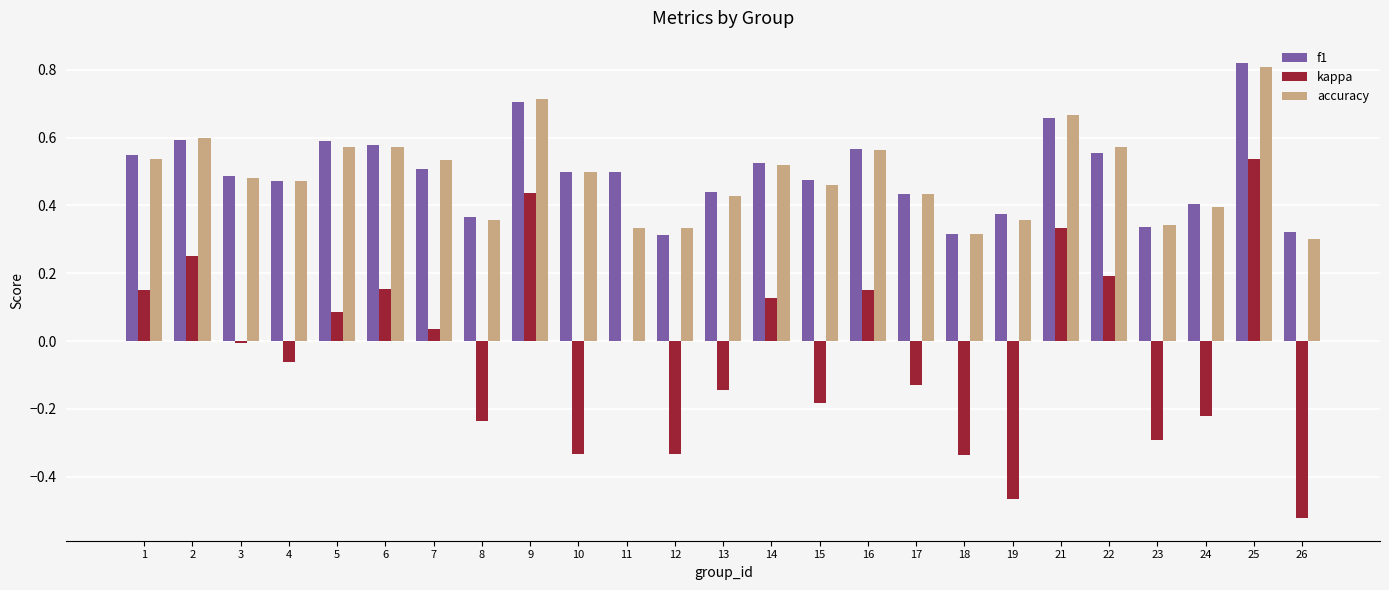

The f1 series shows 0.7 at 13. True or false?

False